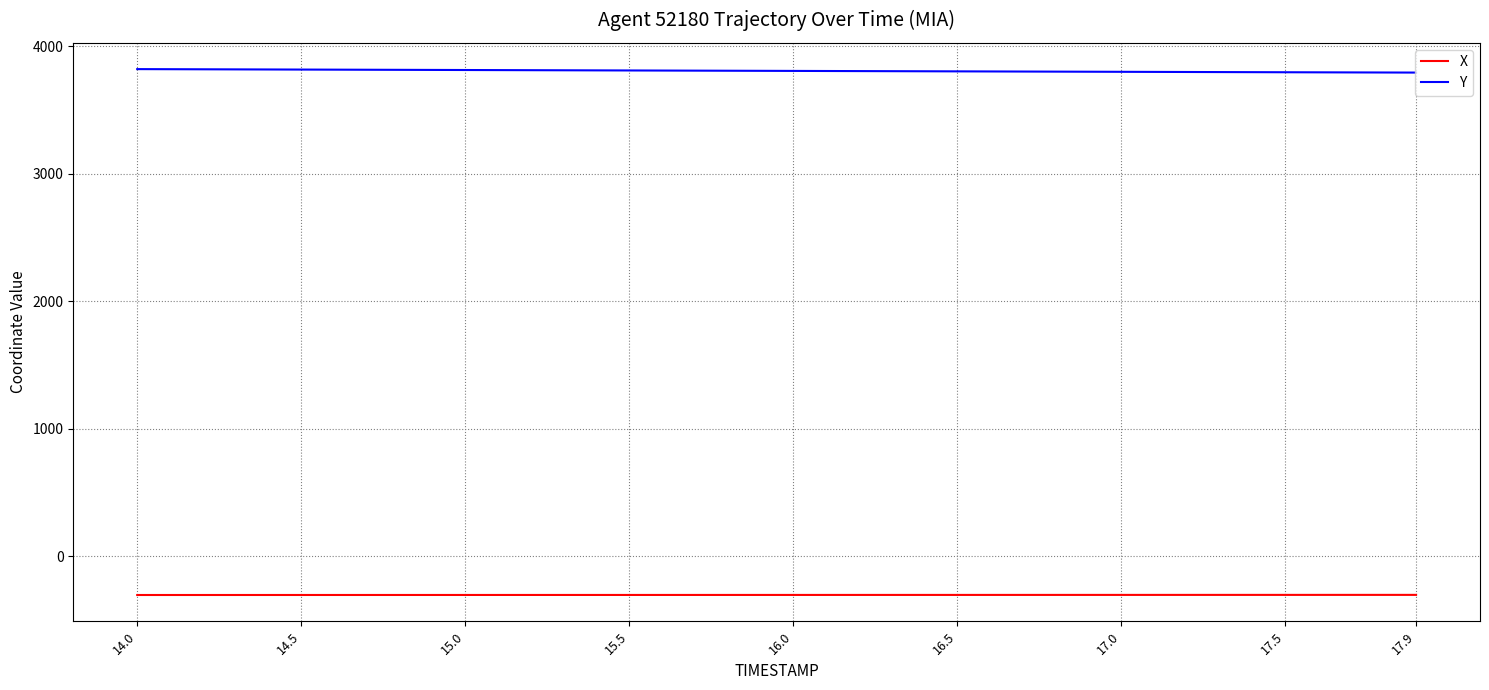

Rank the series by their average value, from highest to lowest.

Y, X